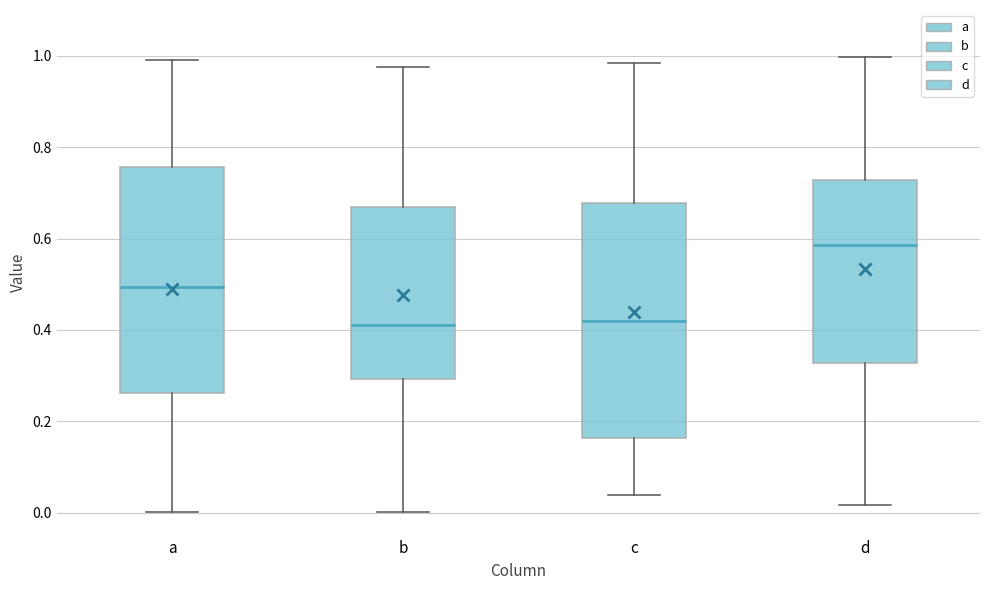

Where does the median line of the box for b sit on the y-axis? The values are not printed on the chart, so give them approximately, as read against the axis.

0.42